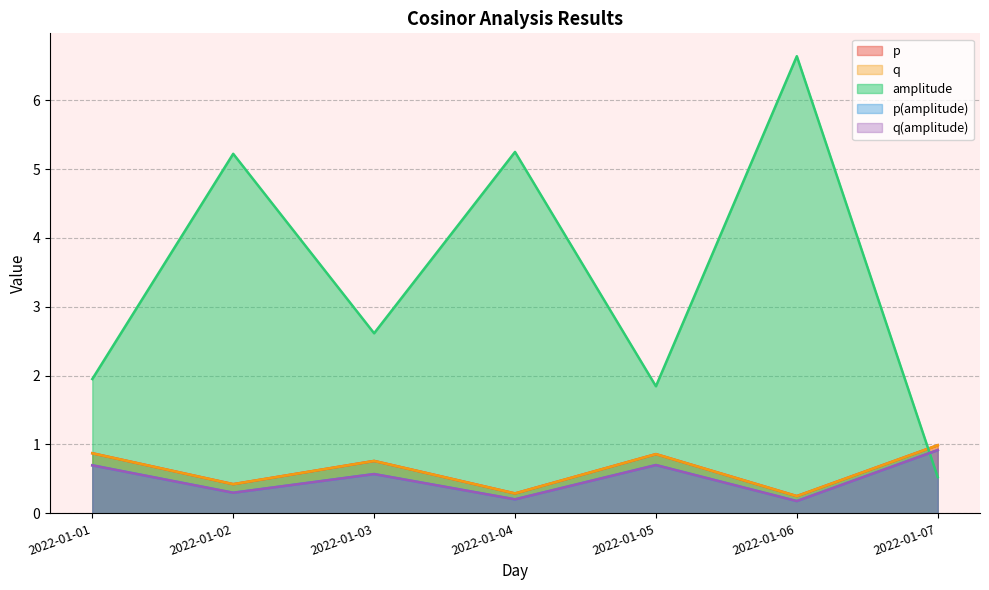

In q(amplitude), how many points are higher than both neighbors (excluding endpoints)?

2